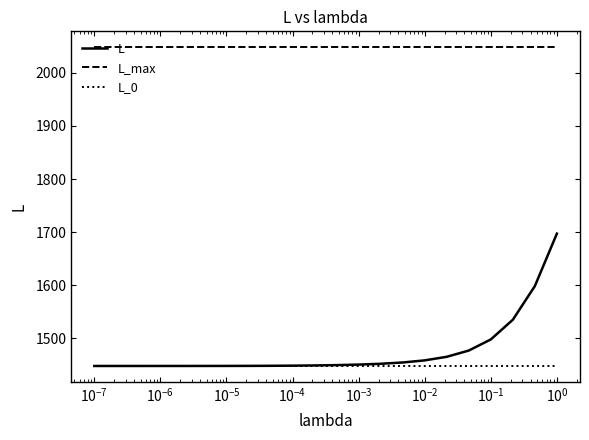

Which series has the largest total across all categories?

L_max